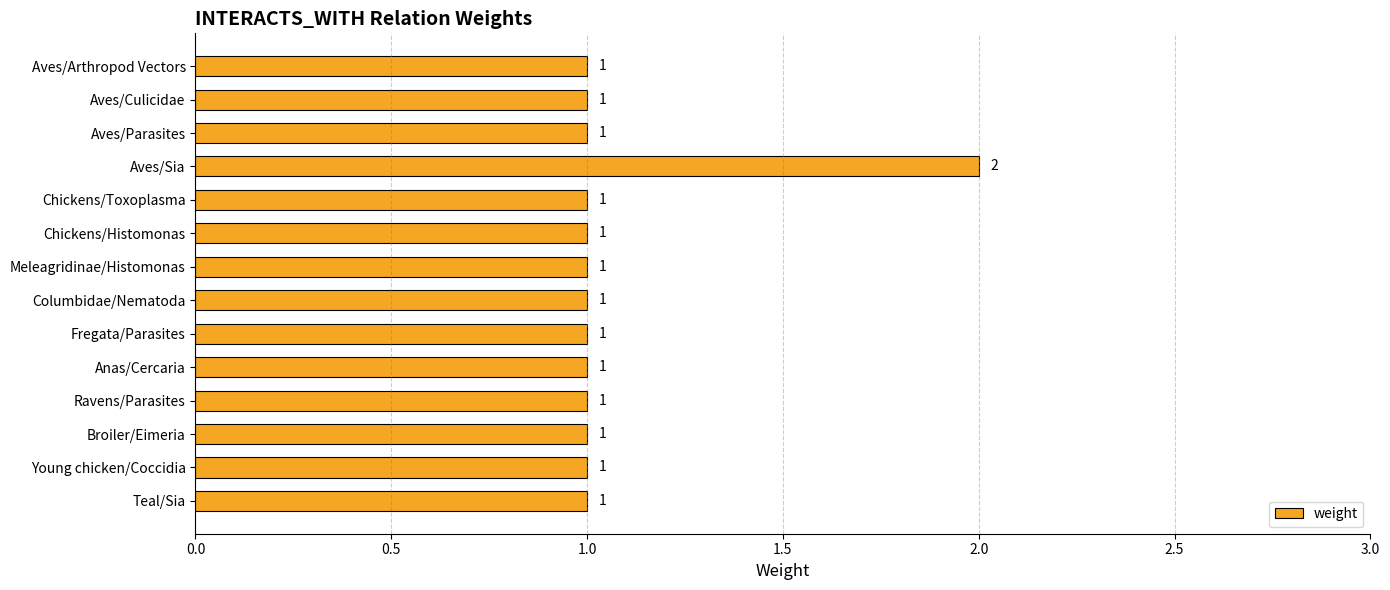

The value at Aves/Sia is 2. True or false?

True